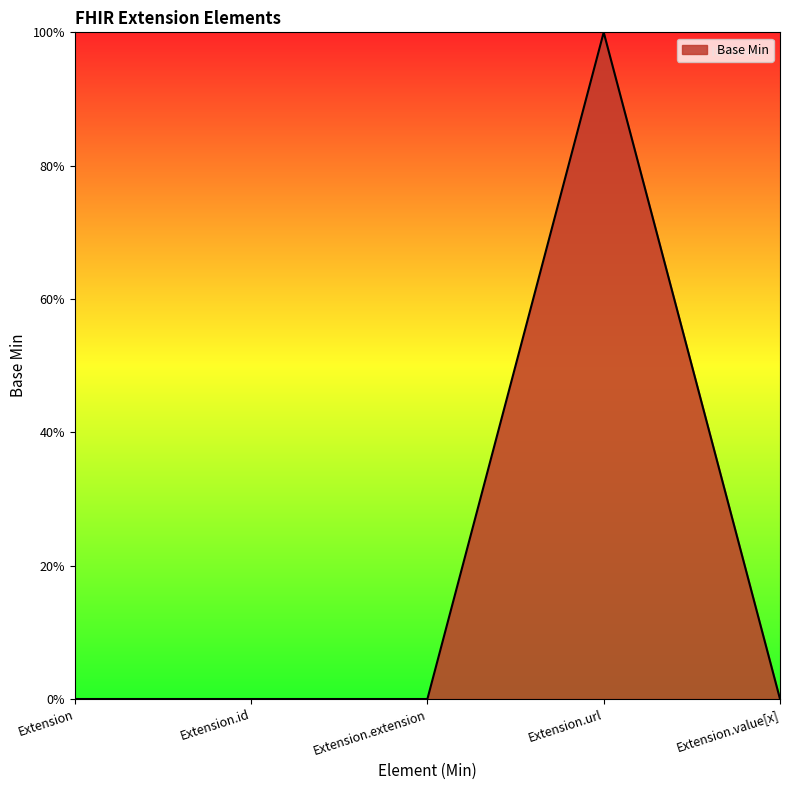

List the labels in order of value, largest first.

Extension.url, Extension, Extension.id, Extension.extension, Extension.value[x]